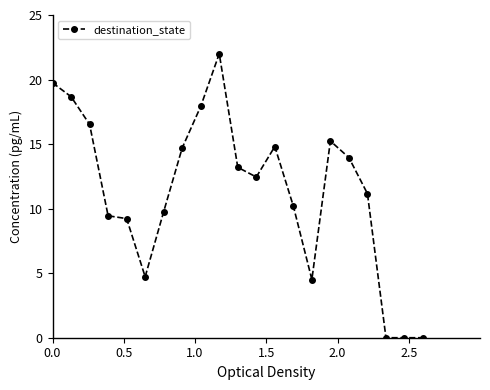

True or false: there are more than 2 points higher than both neighbors.

True